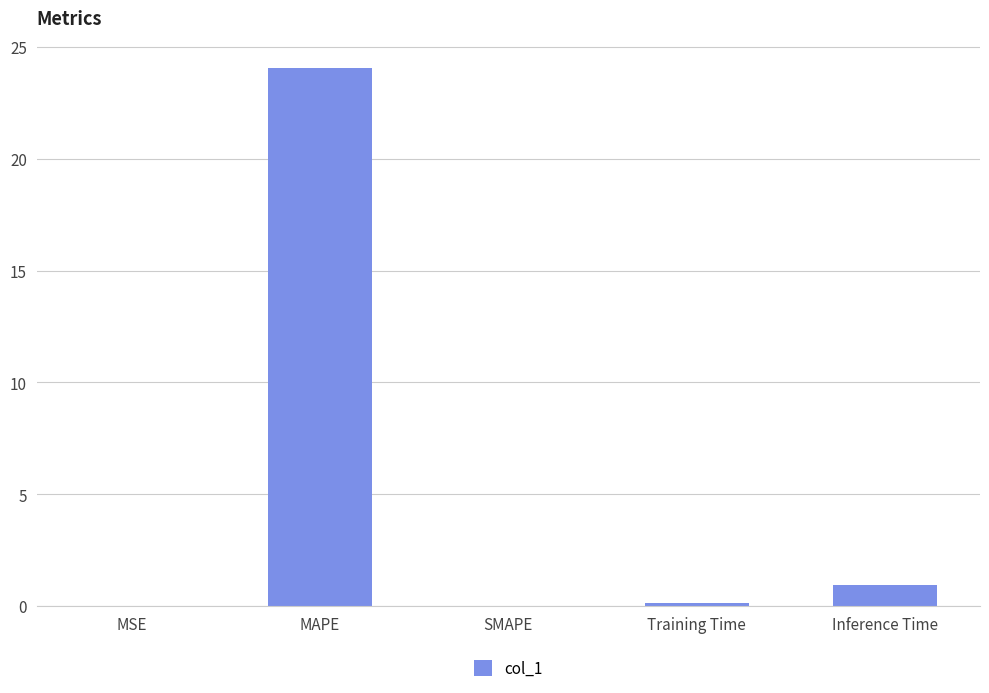

How many series are shown in this chart?

1